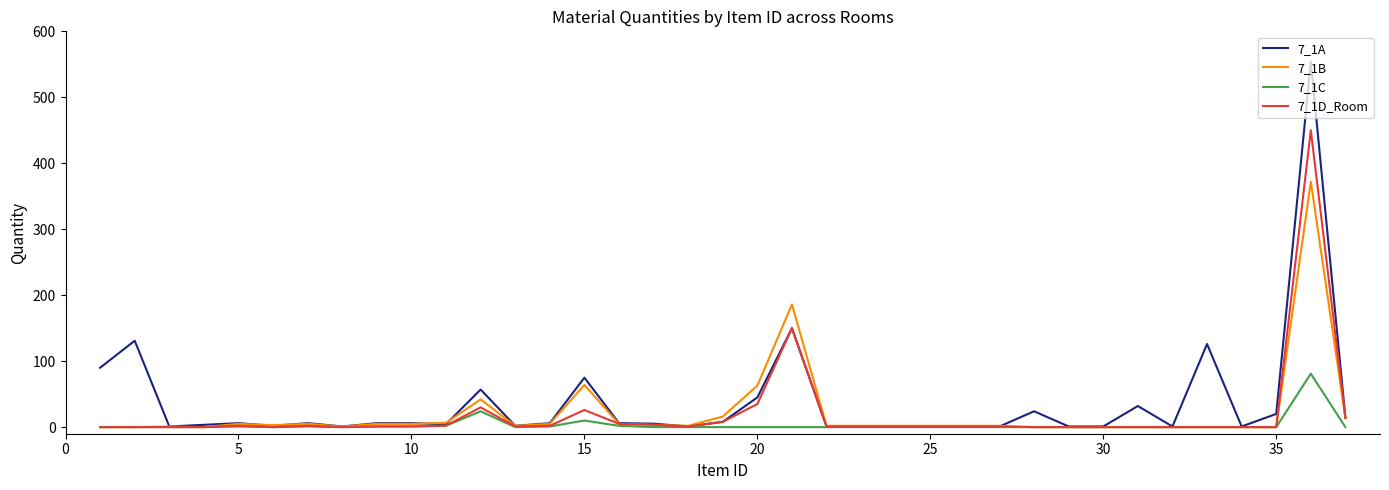

Which series has the widest spread of values?

7_1A